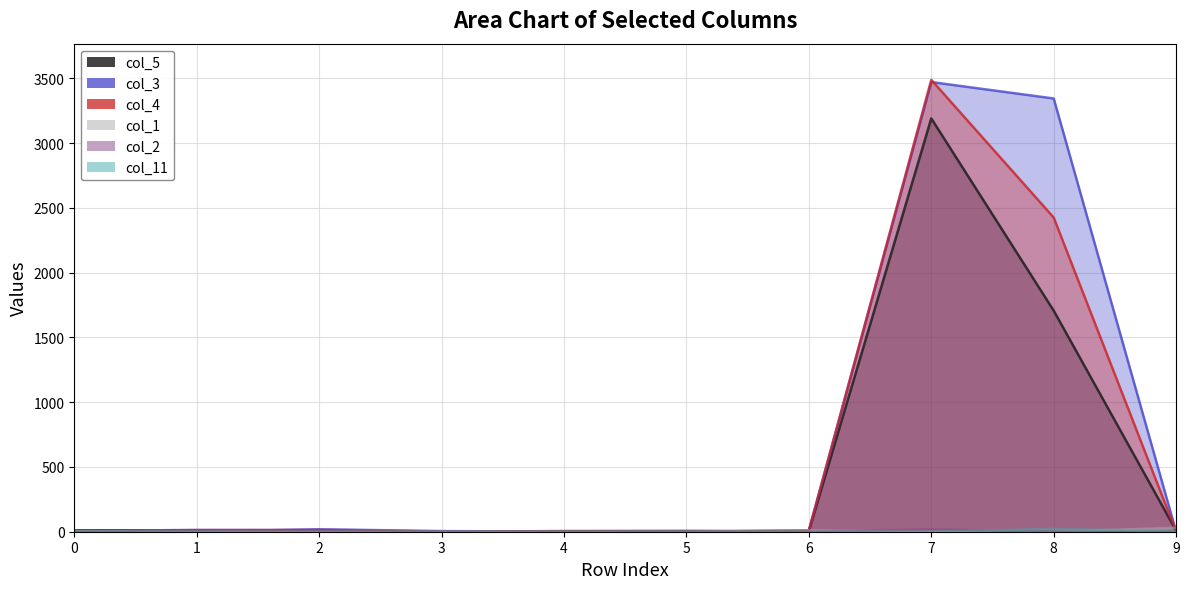

True or false: col_5 and col_11 cross at least once.

False